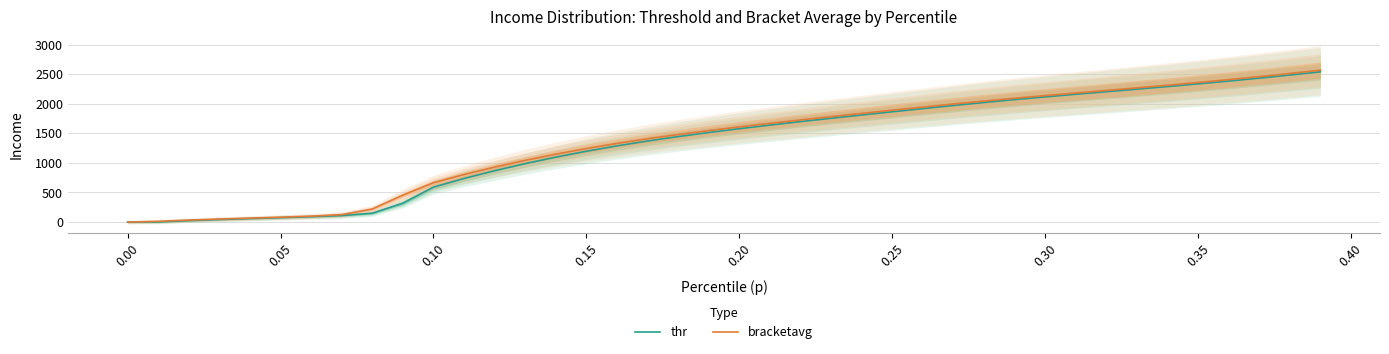

True or false: thr and bracketavg intersect in this chart.

False